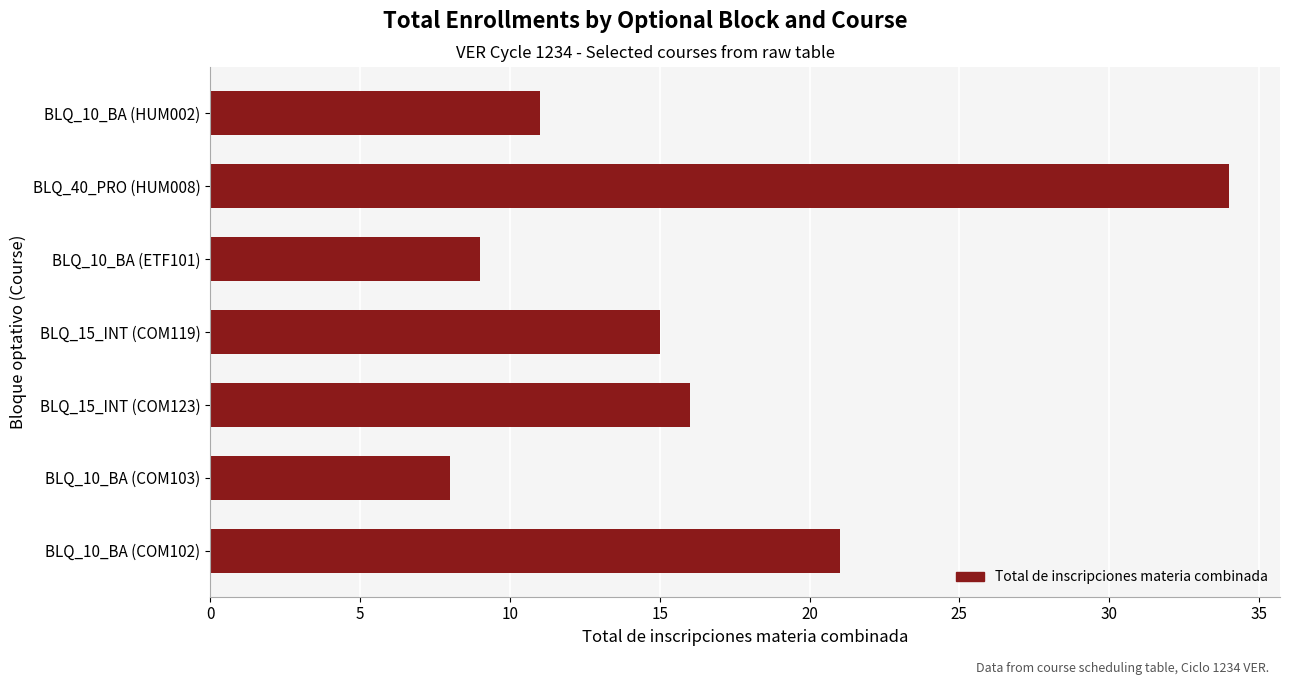

What is the change in value from BLQ_15_INT (COM119) to BLQ_10_BA (ETF101)?

-6